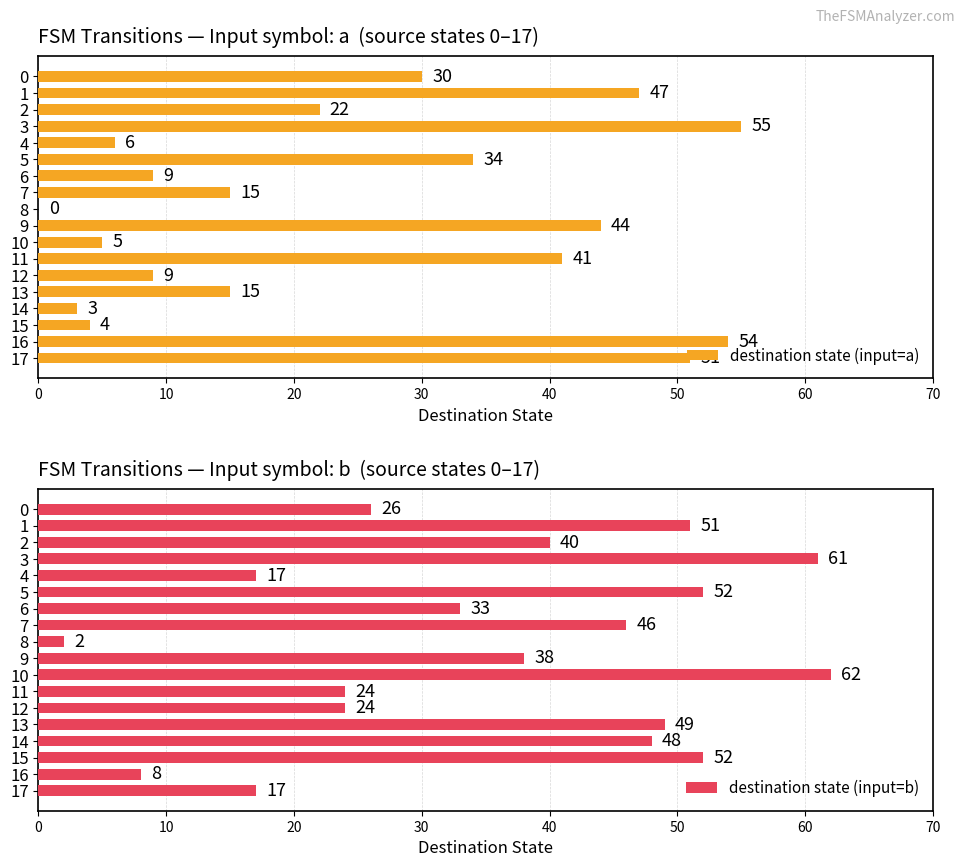

What is the sum of the destination state (input=b) values at 11 and 9?

62